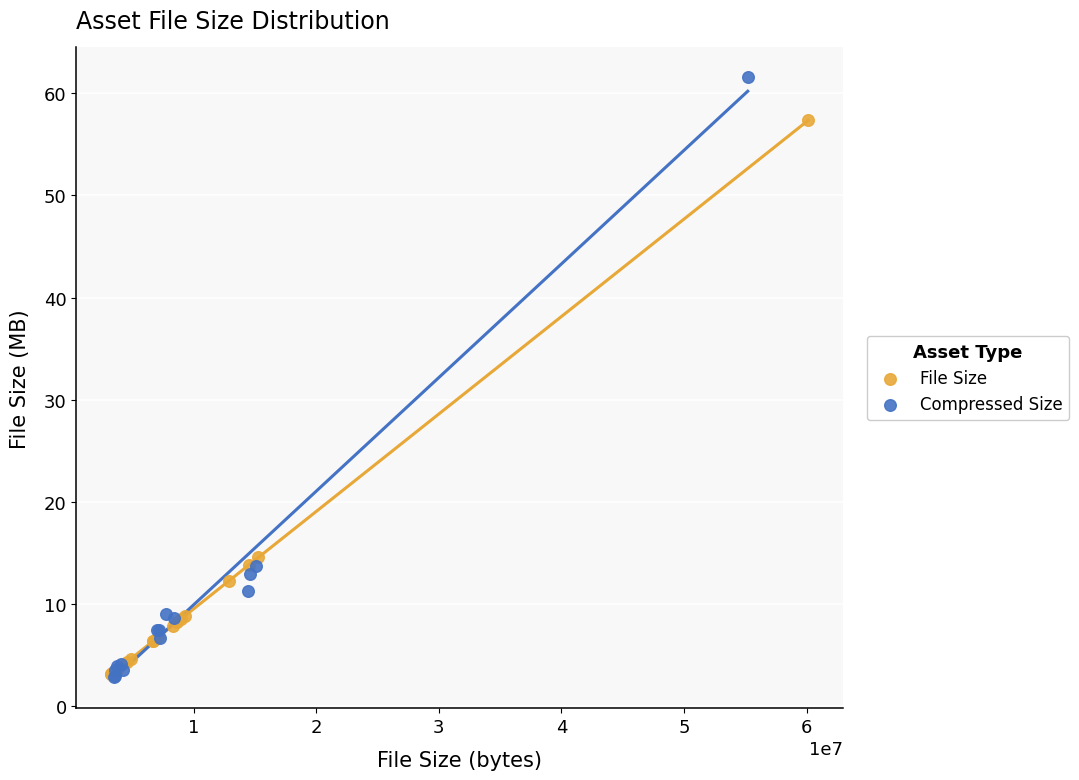

Which series reaches the maximum Y coordinate?

Compressed Size